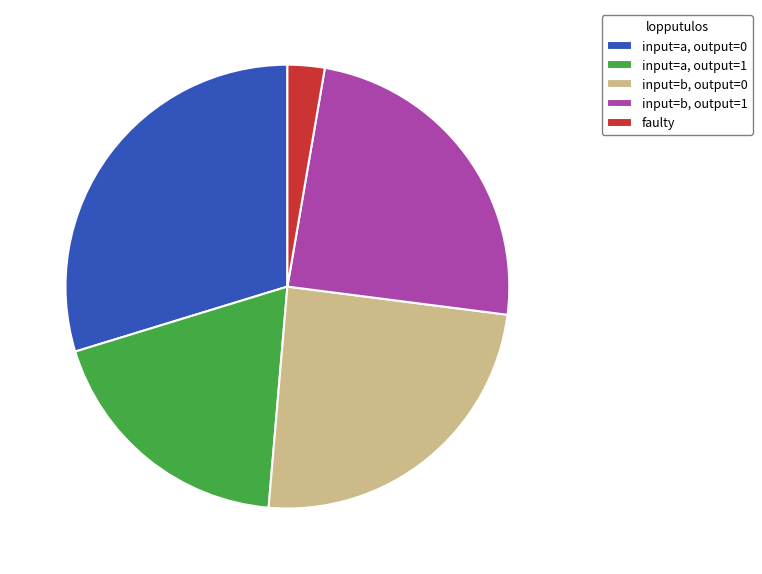

Is the sum of input=a, output=0 and input=b, output=0 greater than half?

Yes